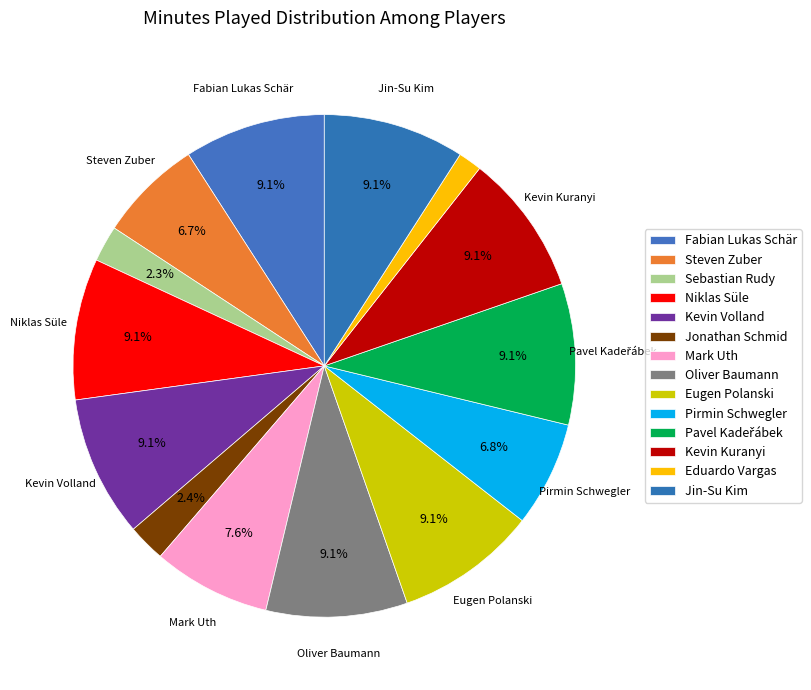

Which category has the biggest portion of the pie?

Fabian Lukas Schär